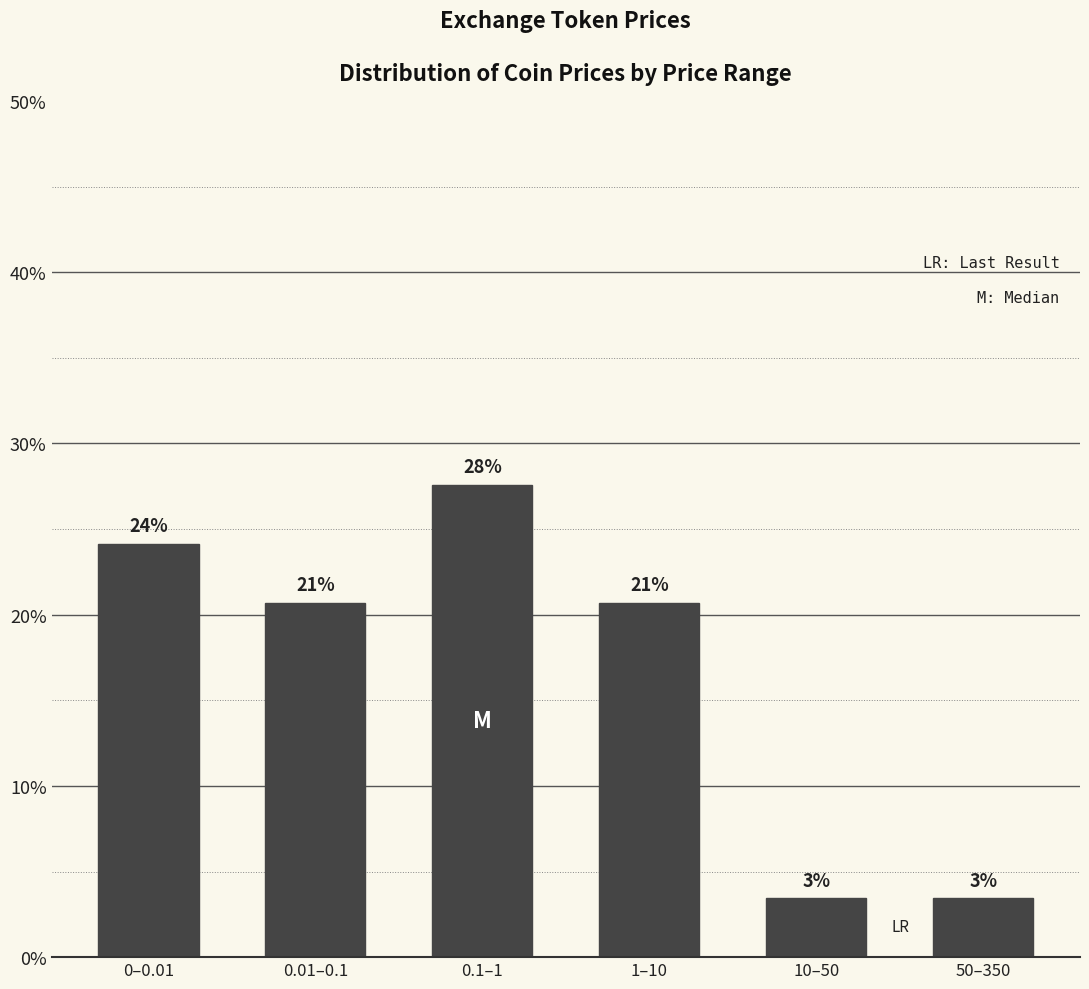

Does the chart contain any negative values?

No